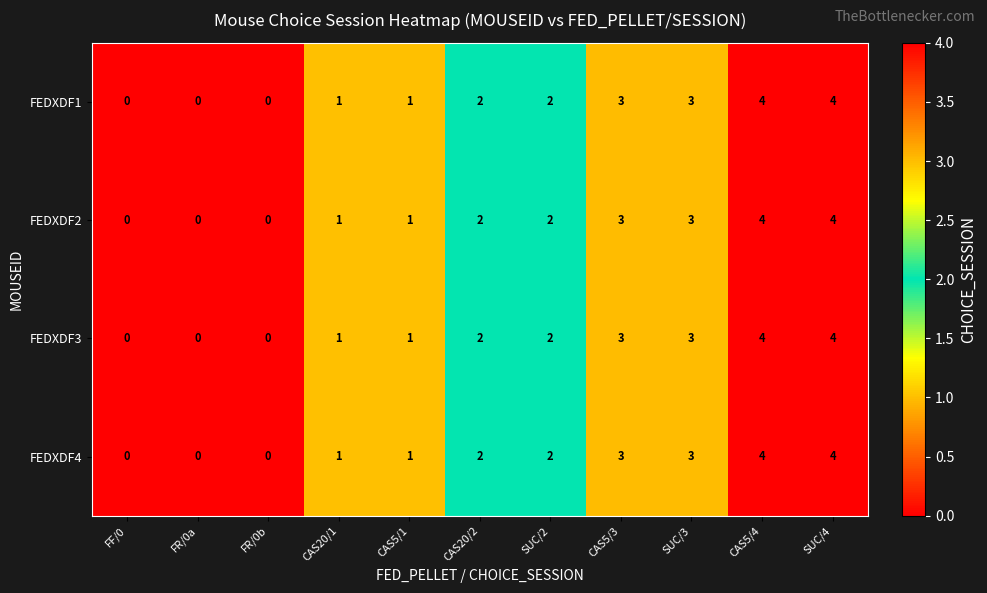

What is the highest value of the FEDXDF2 series?

4